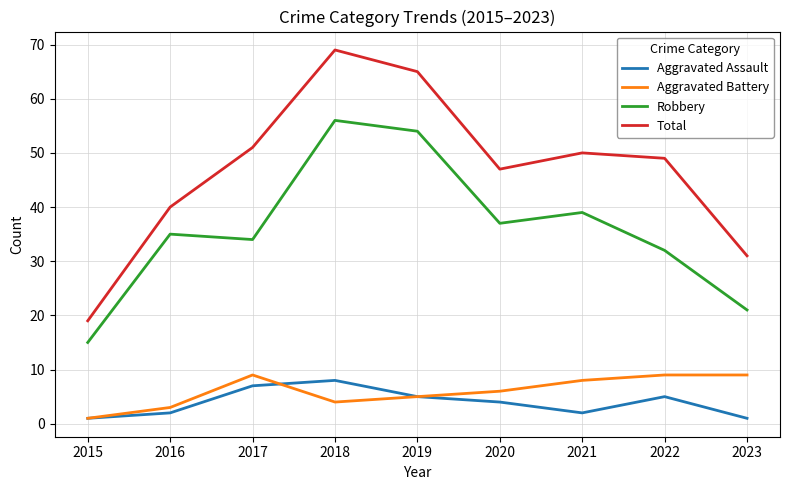

Rank the series by their maximum value, from lowest to highest.

Aggravated Assault, Aggravated Battery, Robbery, Total